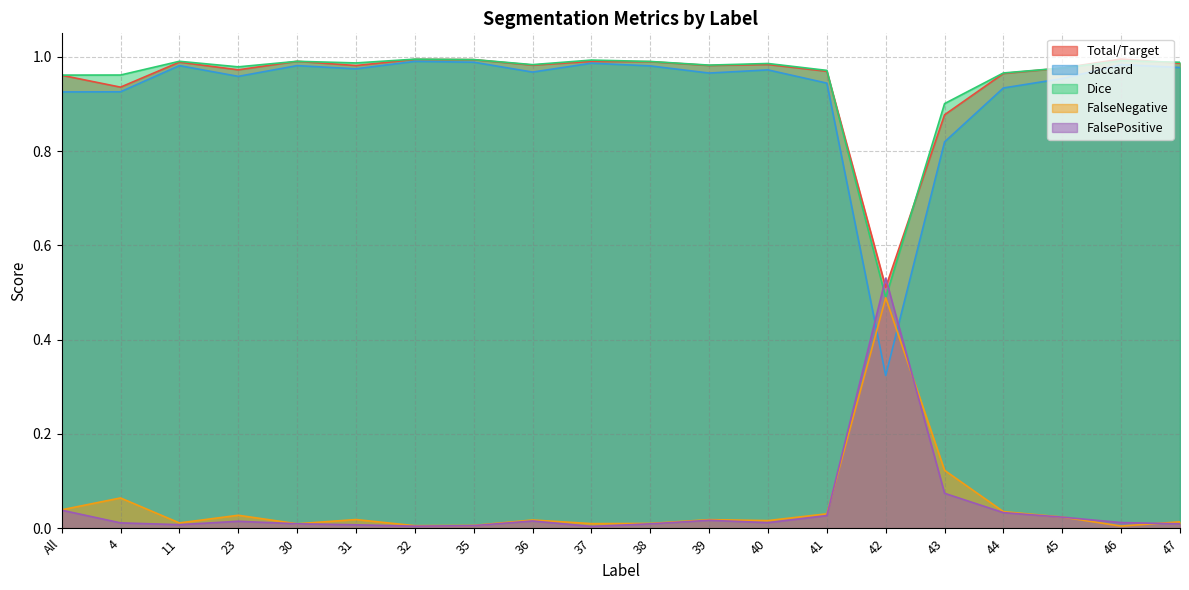

What value does the Total/Target series have at 46?

1.0